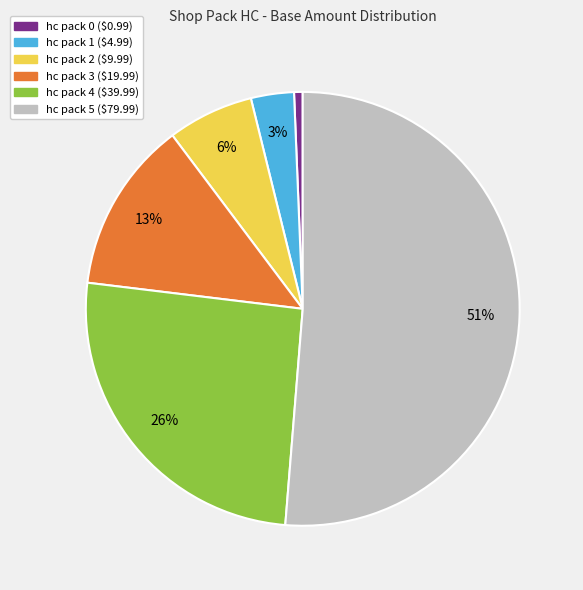

True or false: hc pack 3 ($19.99) accounts for 13% of the total.

True